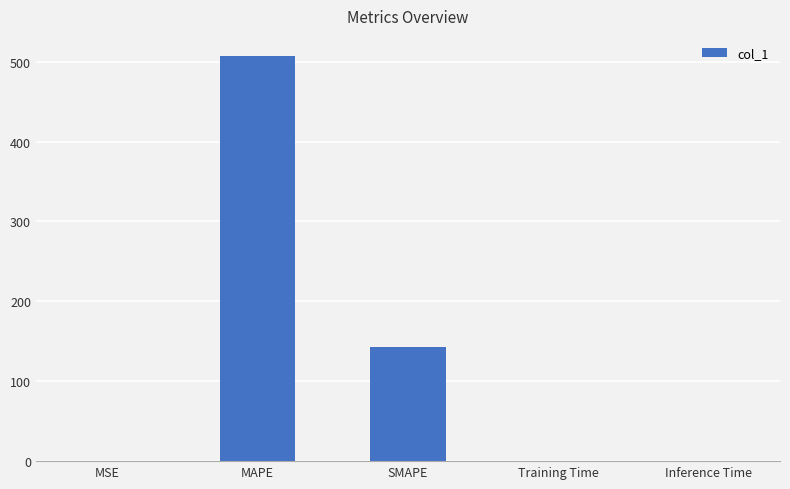

Count the number of categories in the chart.

5